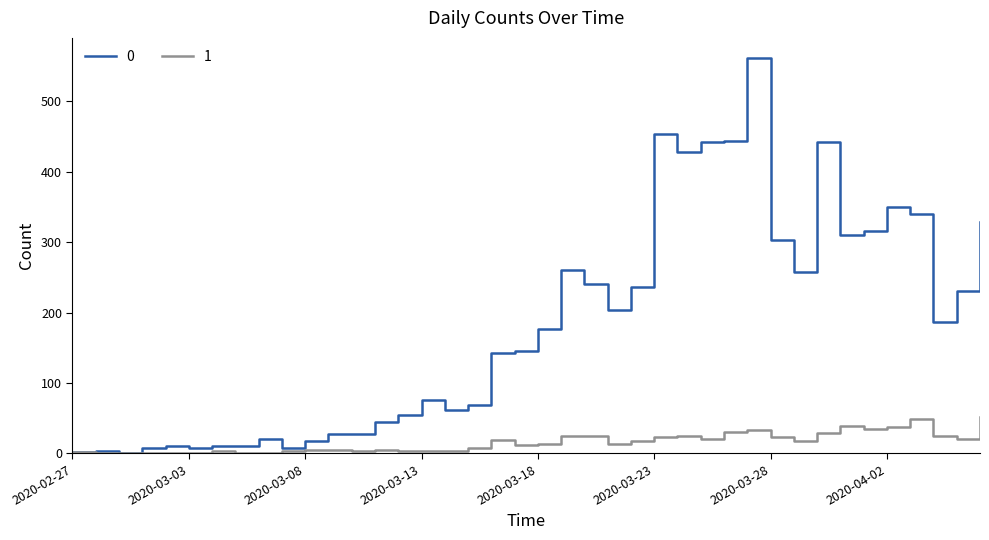

At how many categories does at least one series exceed 197?

18